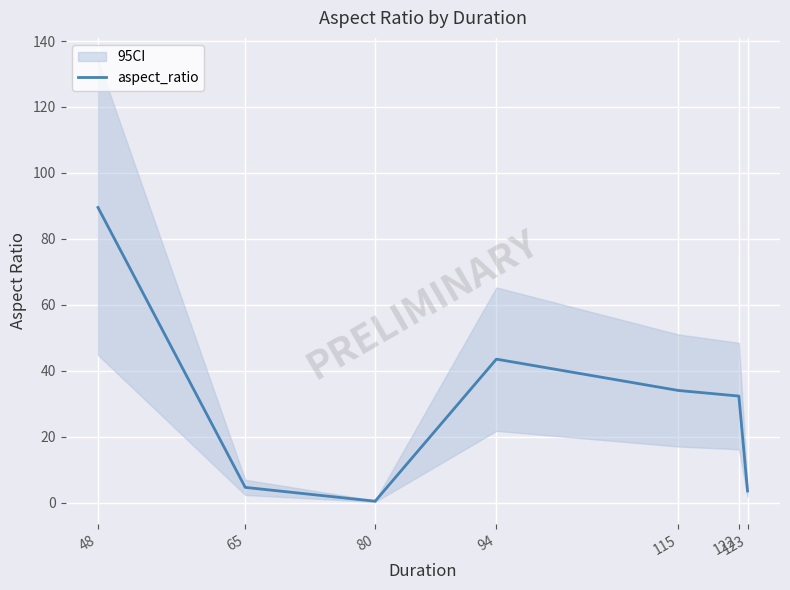

How many data points are less than 32?

3